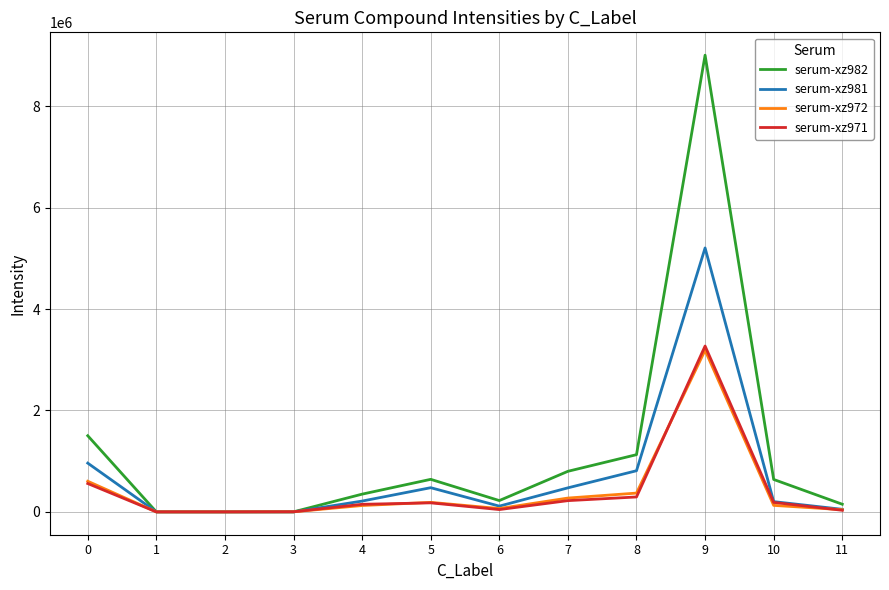

Which series has the largest range (max minus min)?

serum-xz982